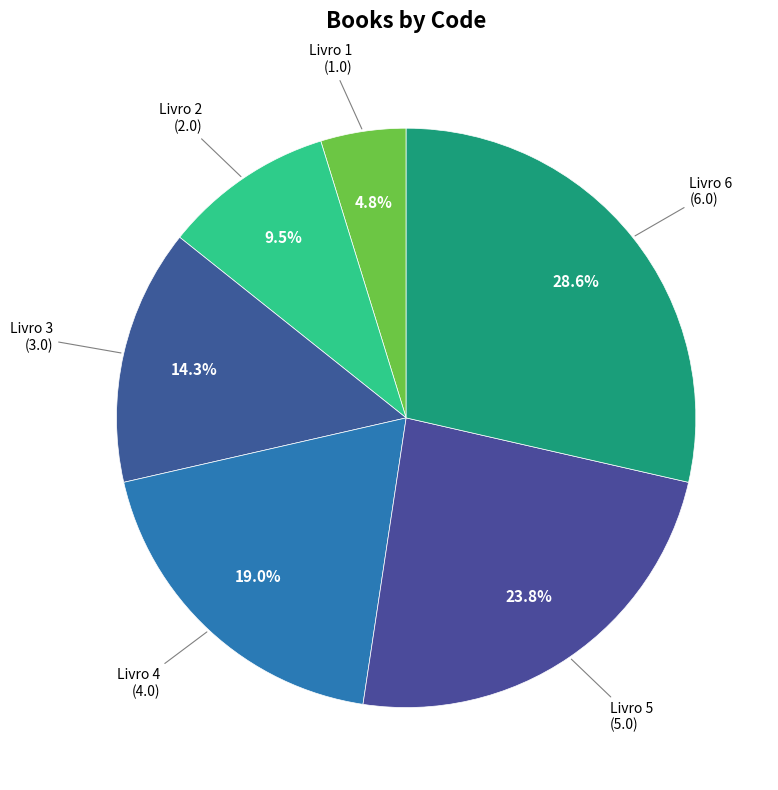

Count the number of slices in the pie.

6